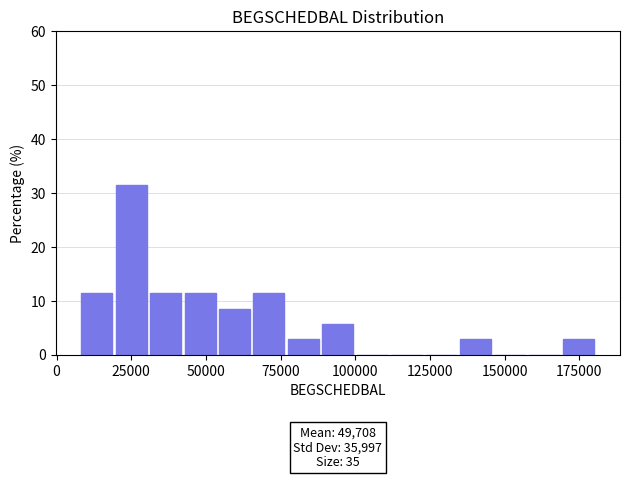

Read against the x-axis, roughly where is the centre of the tallest bar?

25000